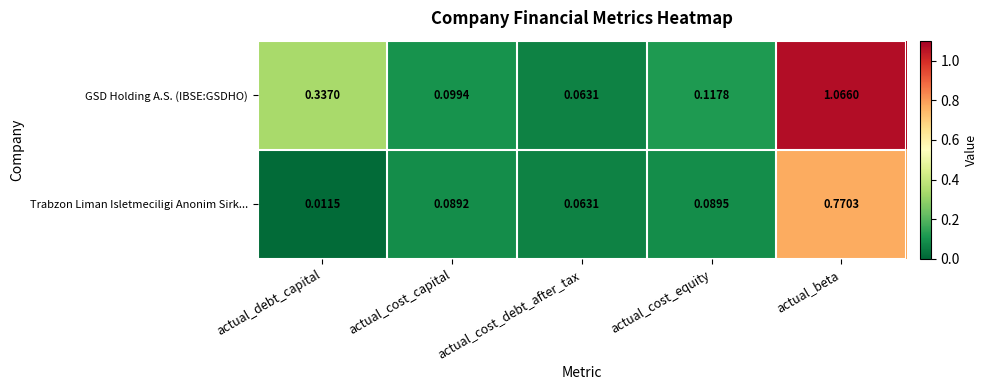

At how many categories does at least one series exceed 0?

5